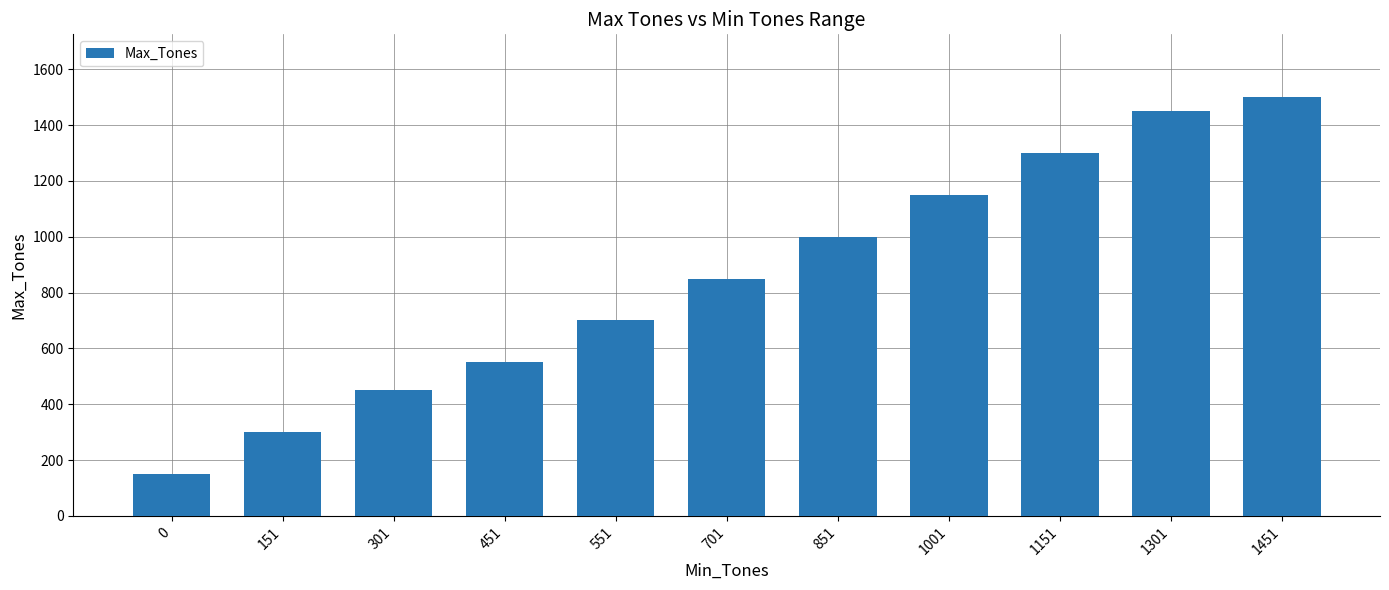

Is it true that the value at 1151 is 1300?

True